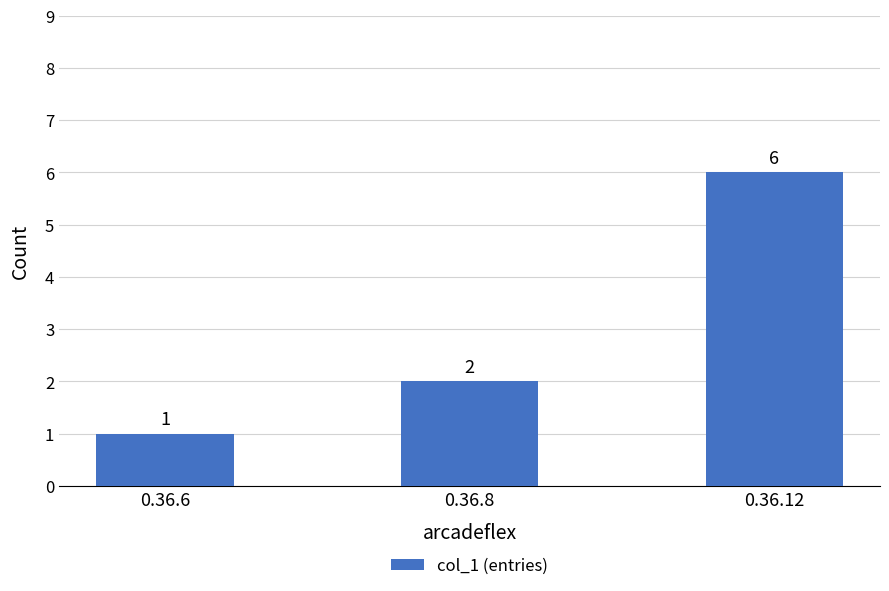

What is the average value?

3